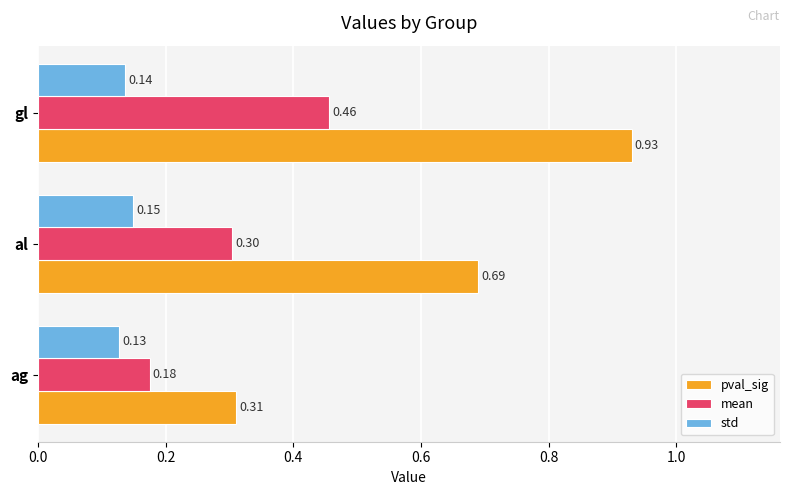

Which category has the highest value in the mean series?

gl